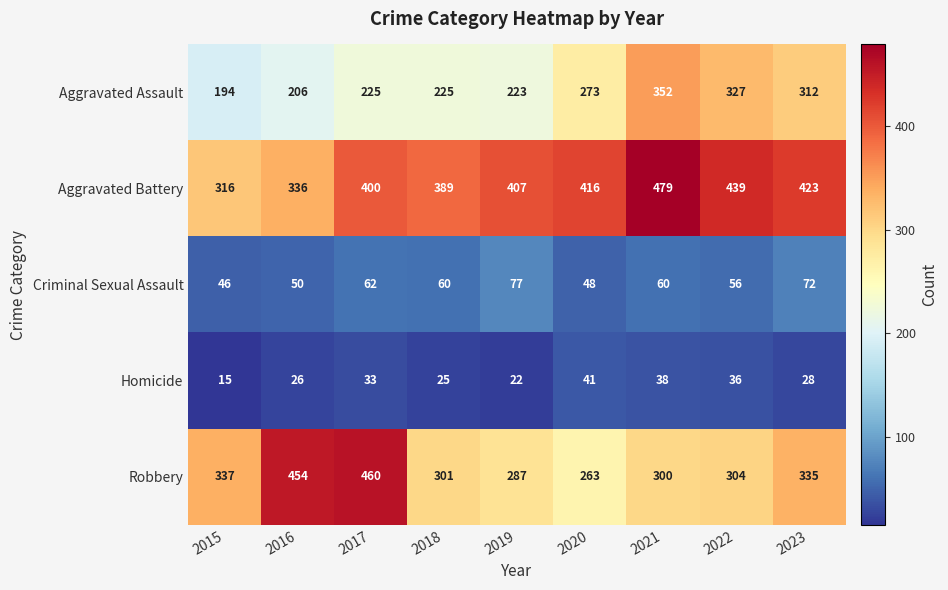

At which category is the sum across all series the highest?

2021